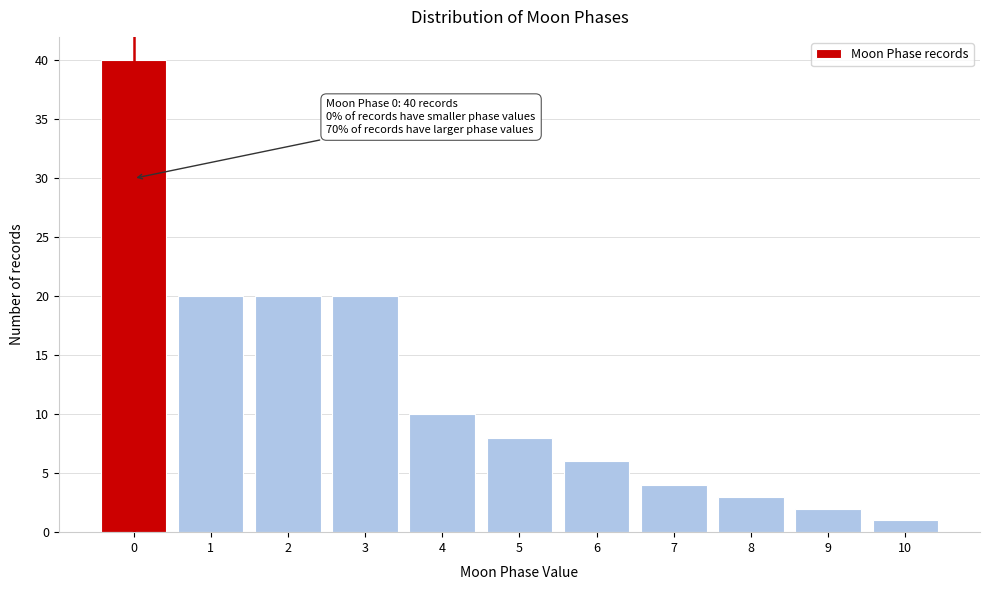

Which range on the x-axis has the tallest bar?

-0.5 to 0.5